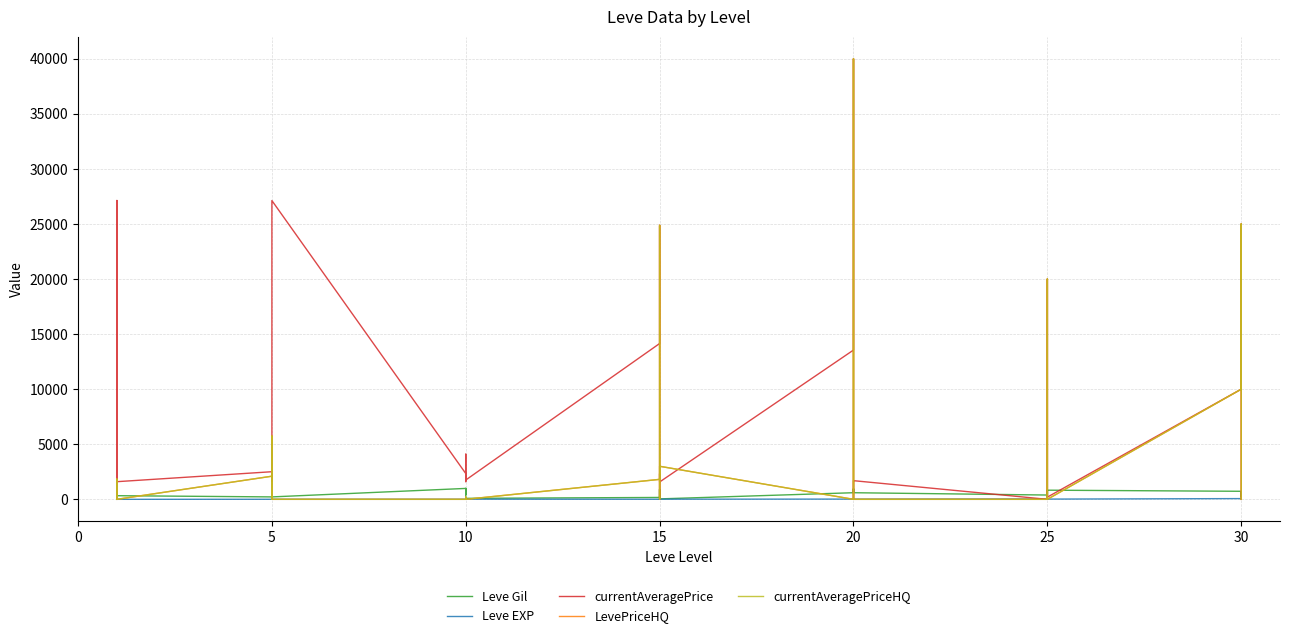

True or false: Leve EXP and currentAveragePriceHQ intersect in this chart.

True